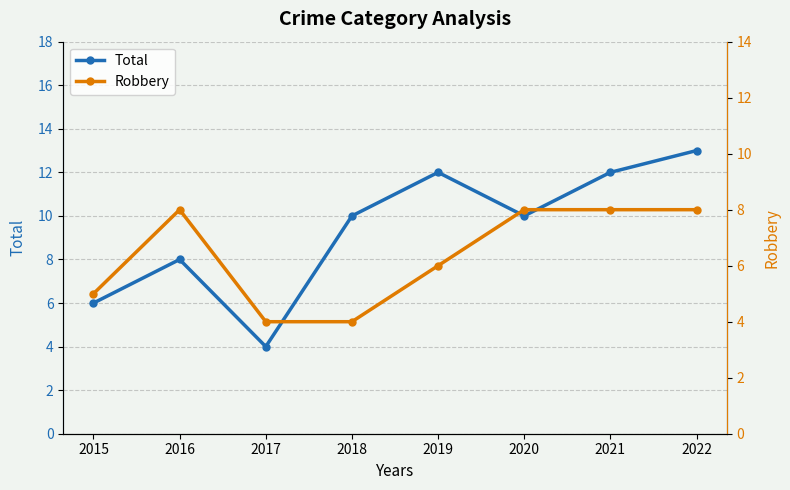

Reading right to left, what are all the values shown in this chart?

Total: 2022=13	2021=12	2020=10	2019=12	2018=10	2017=4	2016=8	2015=6
Robbery: 2022=8	2021=8	2020=8	2019=6	2018=4	2017=4	2016=8	2015=5